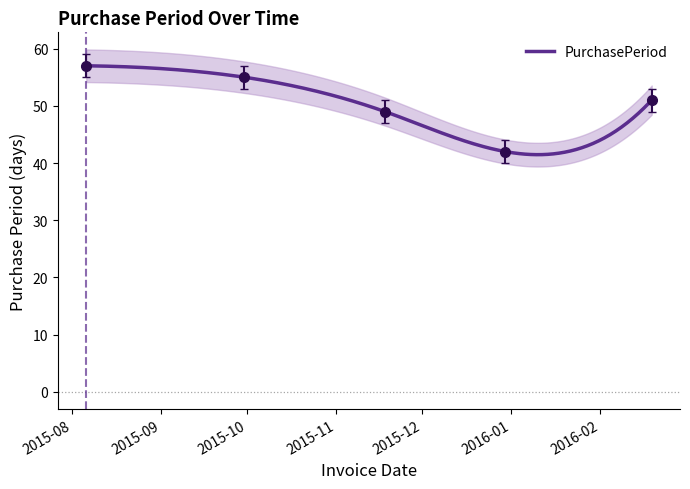

Reading left to right, what are all the values shown in this chart?

2015-08-06=57	2015-09-30=55	2015-11-18=49	2015-12-30=42	2016-02-19=51